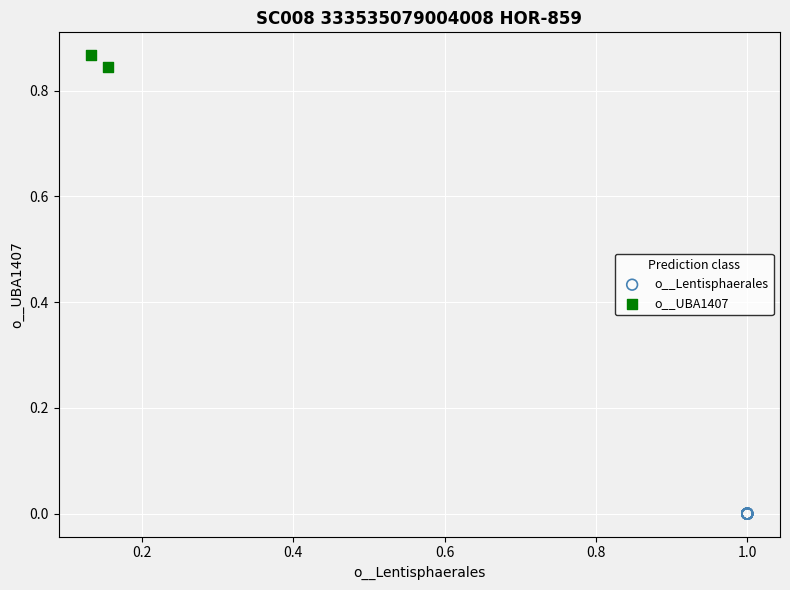

Which series reaches the maximum Y coordinate?

o__UBA1407